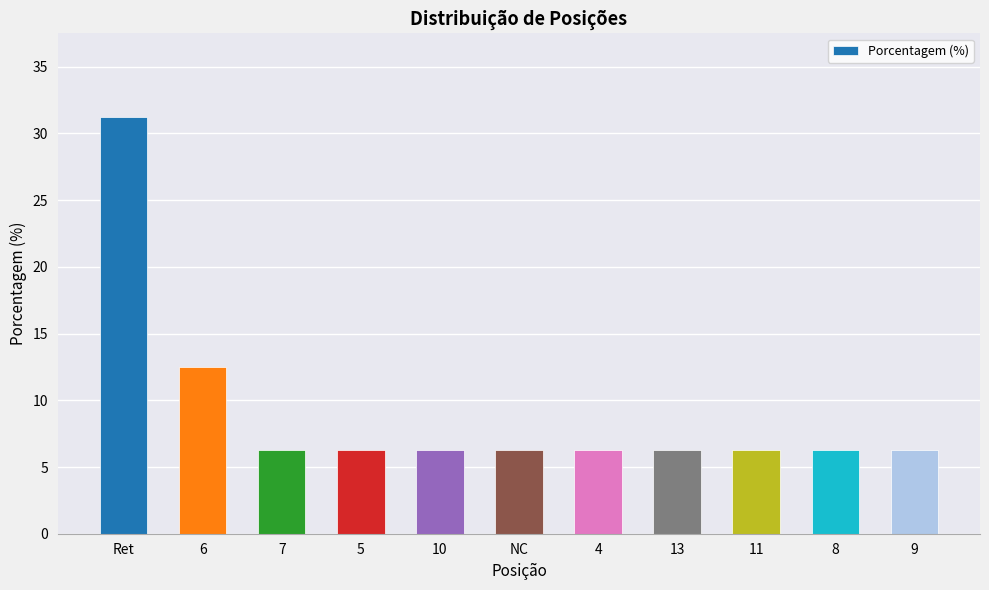

What is the sum of the values at 9 and 5?

12.5